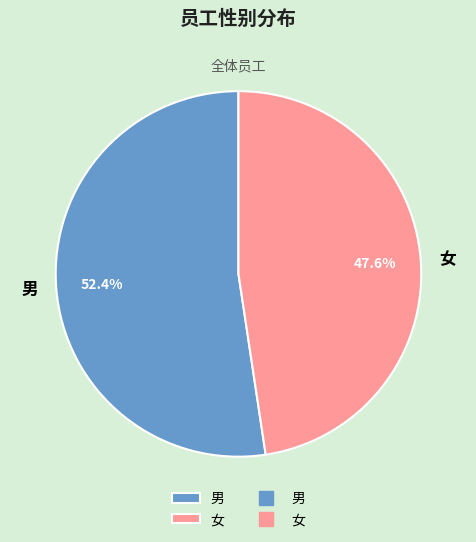

To the nearest percent, what is the combined percentage of 女 and 男?

100%